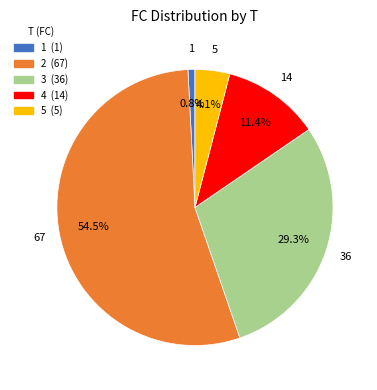

Which category has the smallest portion of the pie?

1